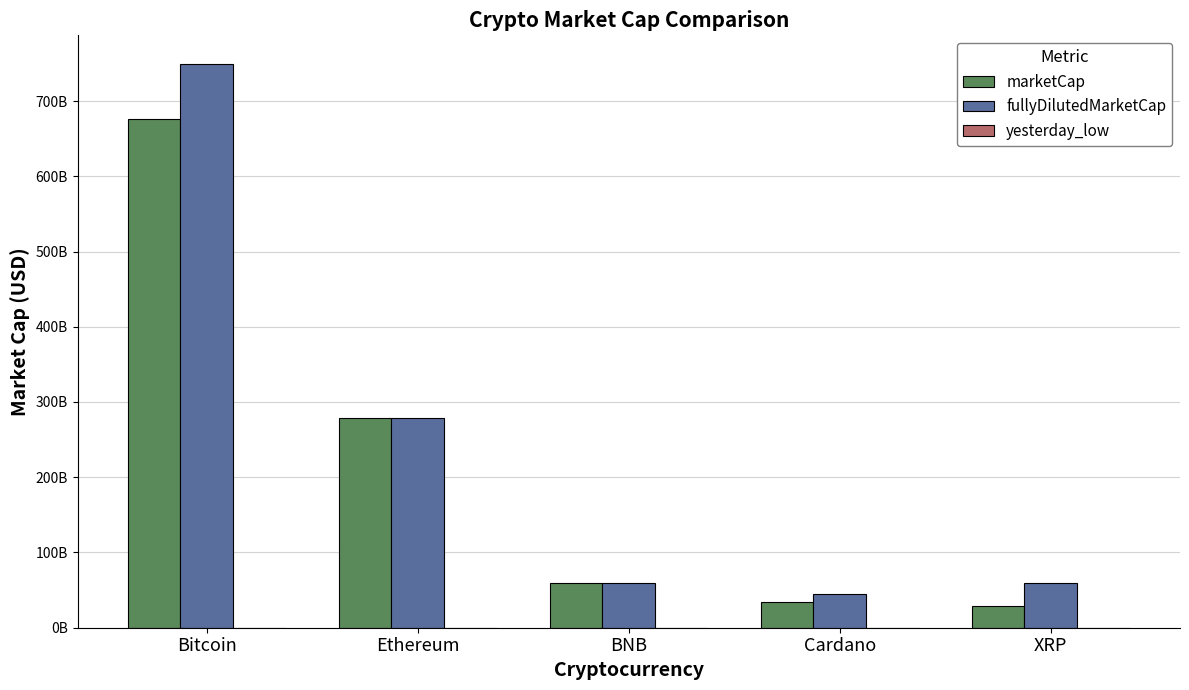

Which series has the widest spread of values?

fullyDilutedMarketCap